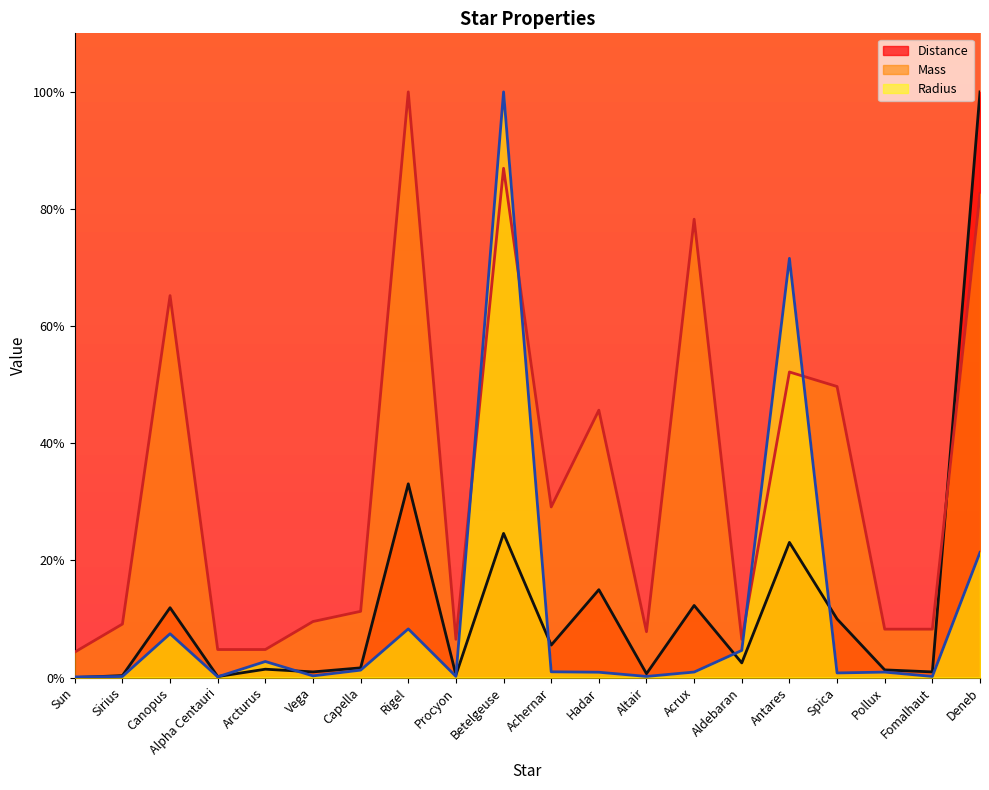

Does the chart display data point markers on the line(s)?

No